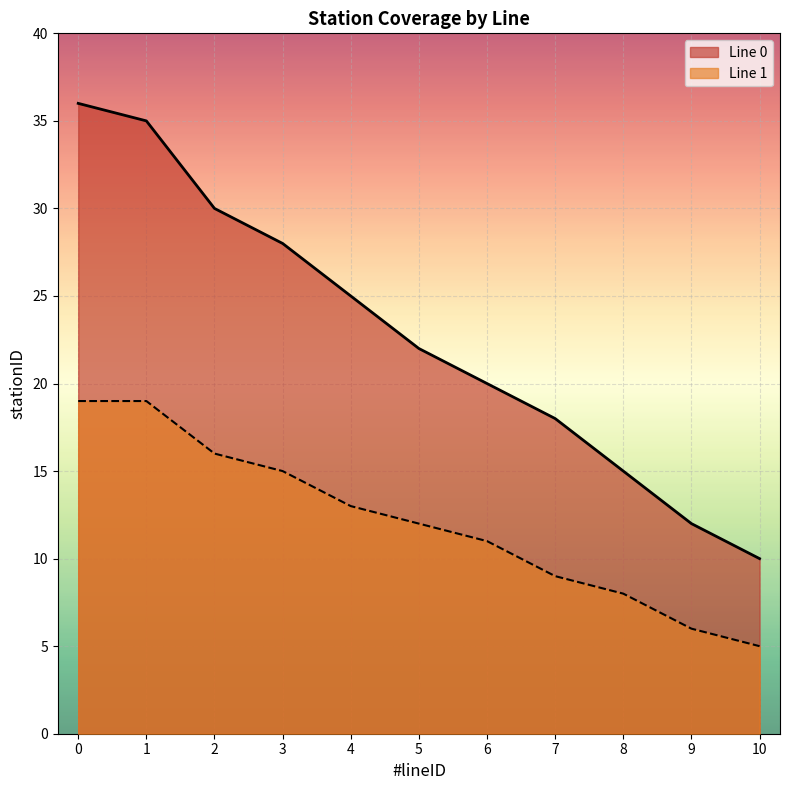

Where is Line 0 nearest to the value 23?

5